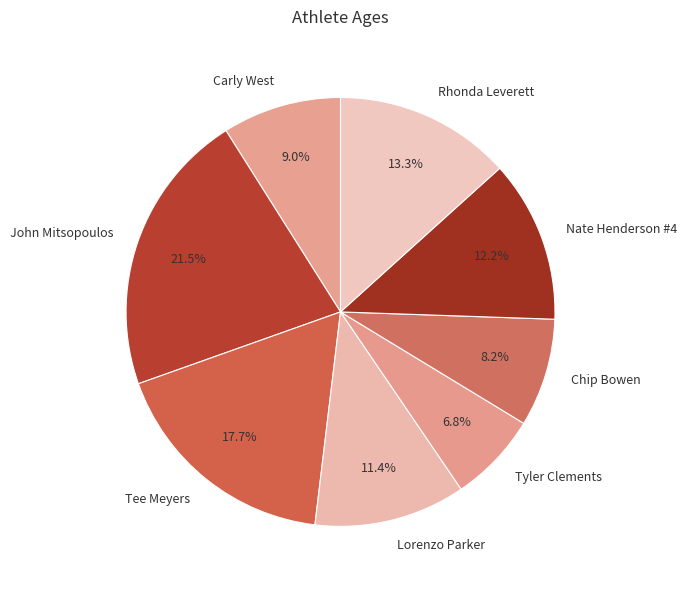

To the nearest percent, what is the difference between the Carly West and Chip Bowen slice percentages?

1%